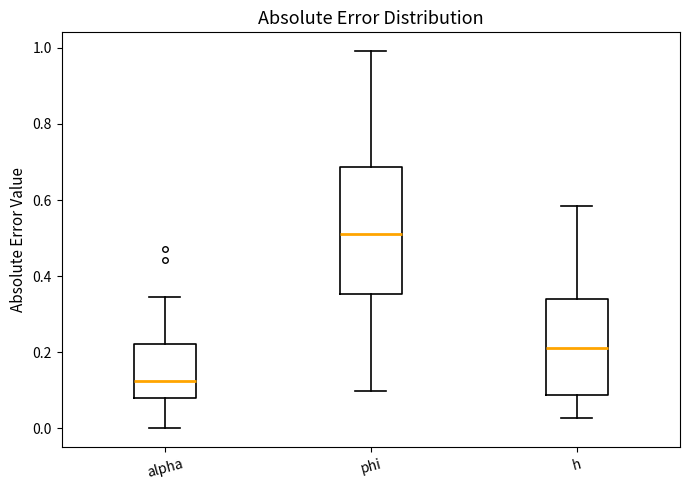

Which box's median line is the highest?

phi